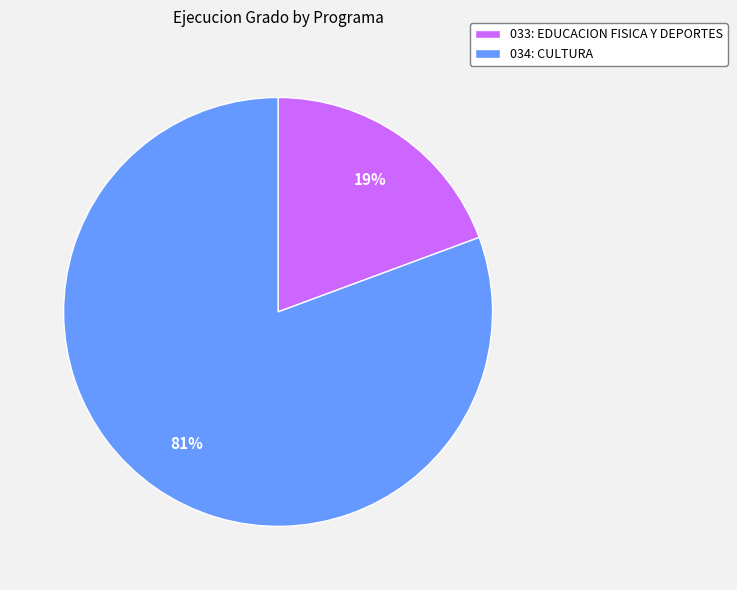

The 034: CULTURA slice represents 74% of the pie. True or false?

False